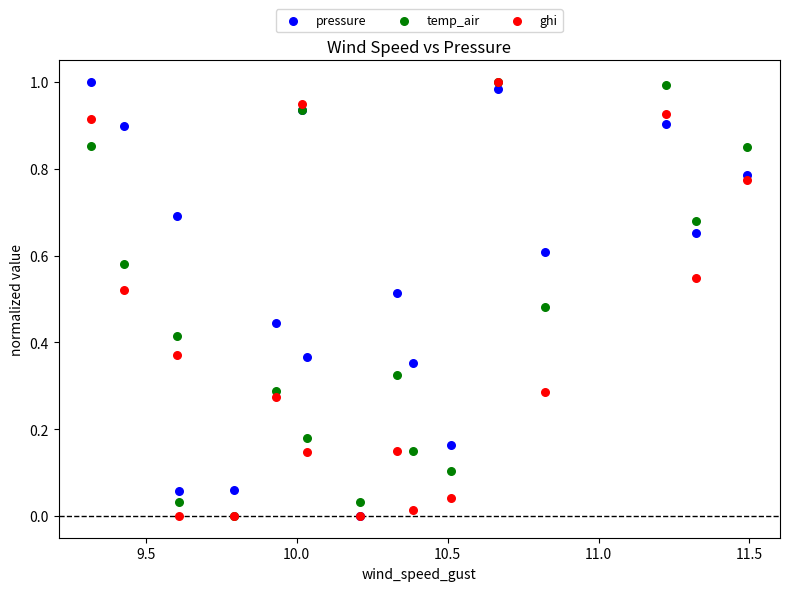

What are all the series names shown in the legend?

pressure, temp_air, ghi